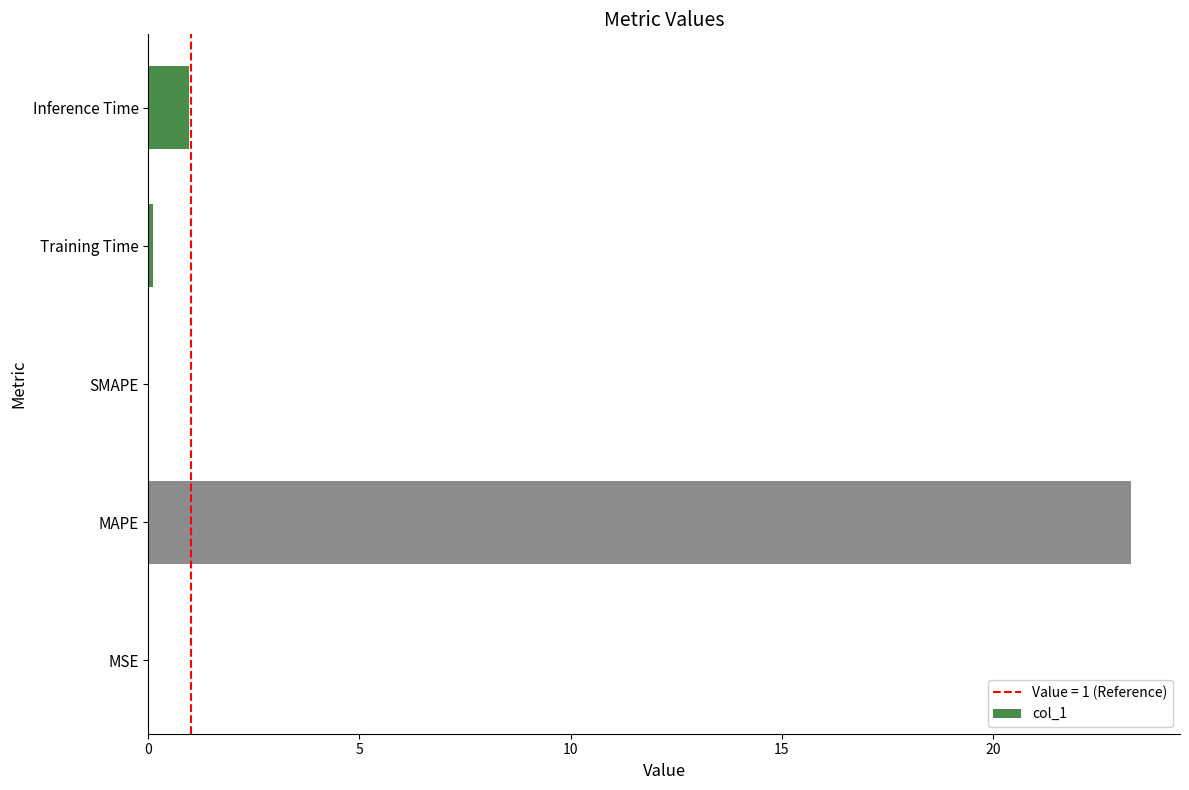

At which label is the value closest to 11?

Inference Time